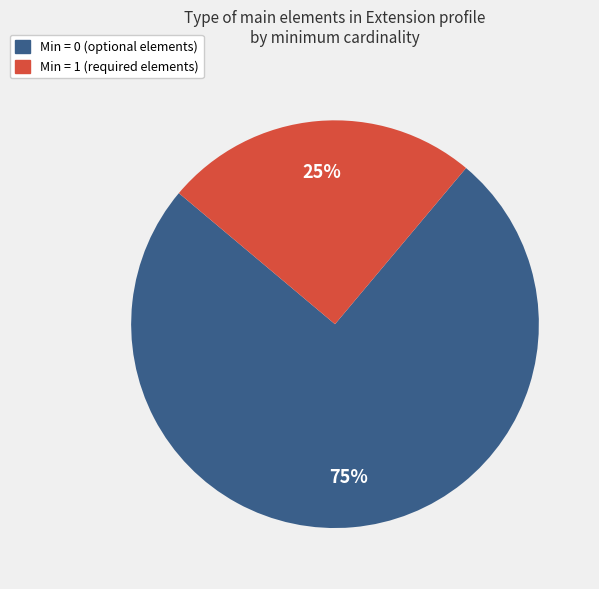

Is there a majority slice in this chart?

Yes